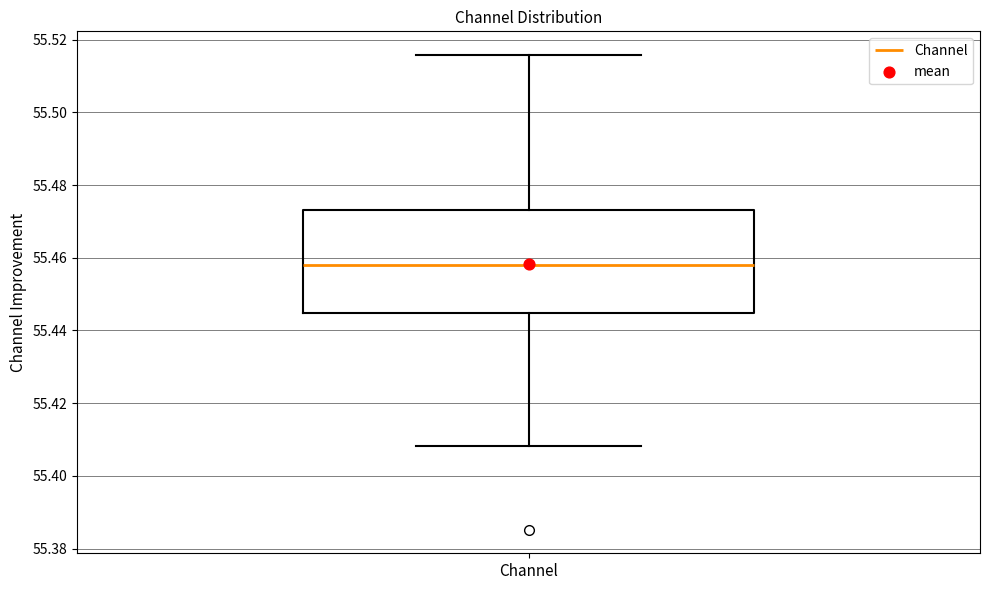

Where is the upper edge of the box for Channel on the y-axis? The values are not printed on the chart, so give them approximately, as read against the axis.

55.474